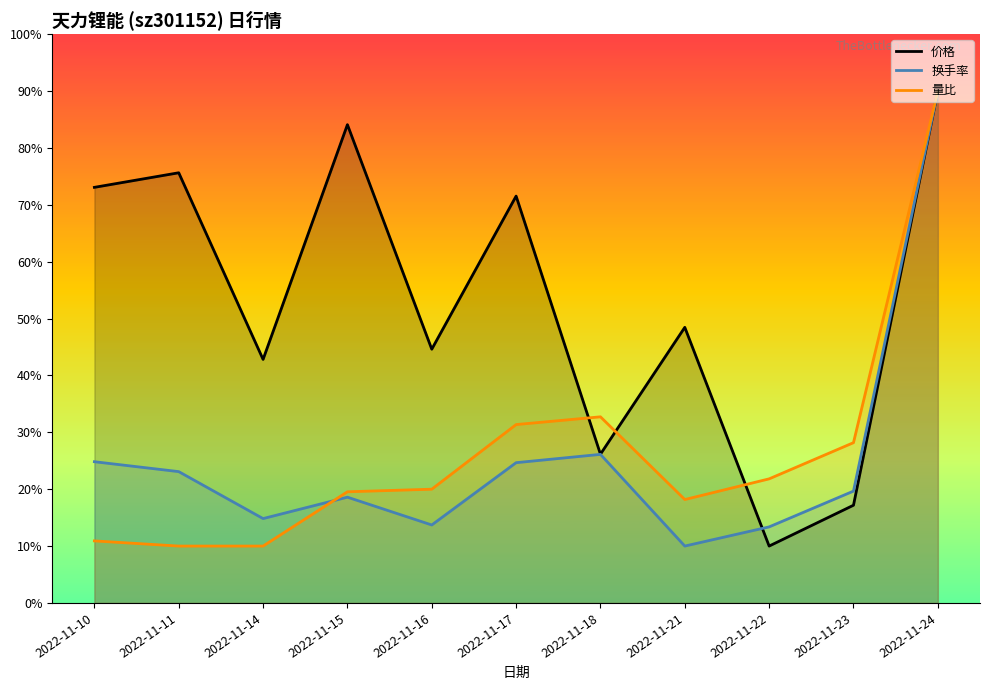

Does the chart have visible grid lines?

No